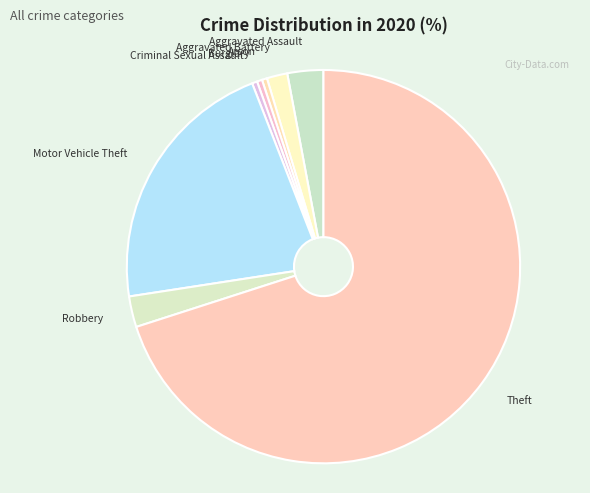

The Motor Vehicle Theft slice represents 22% of the pie. True or false?

True